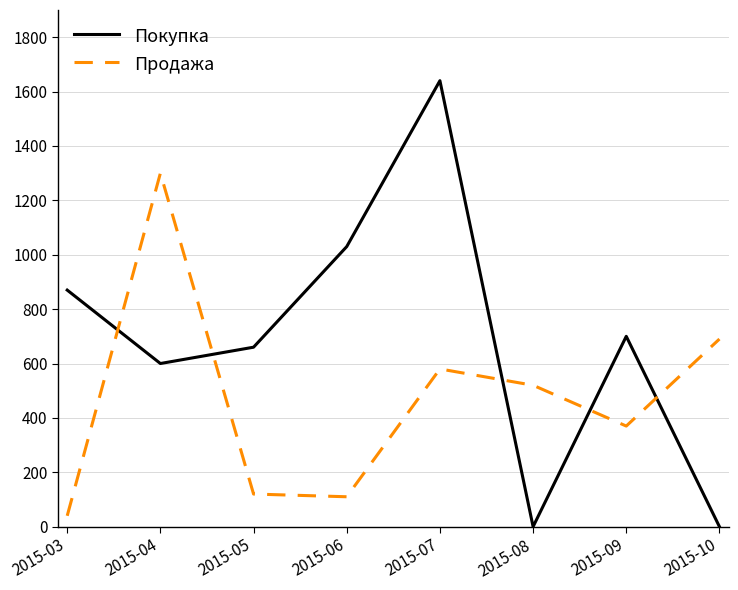

At which category is the sum across all series the highest?

2015-07